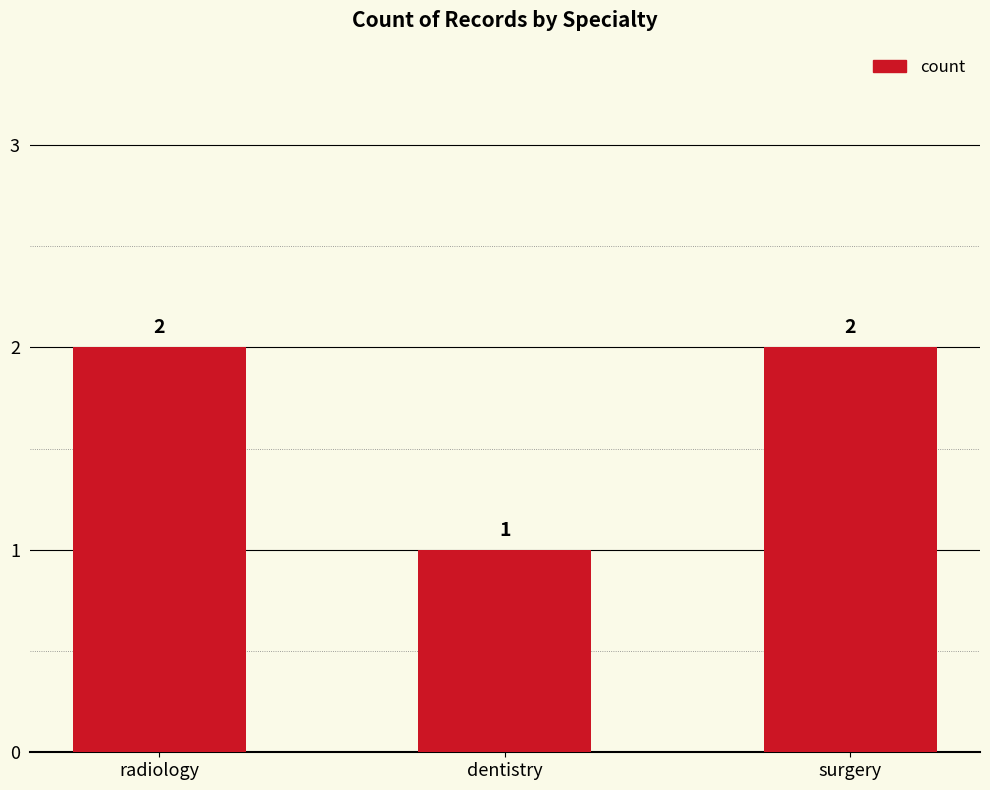

How many bars are there in total?

3